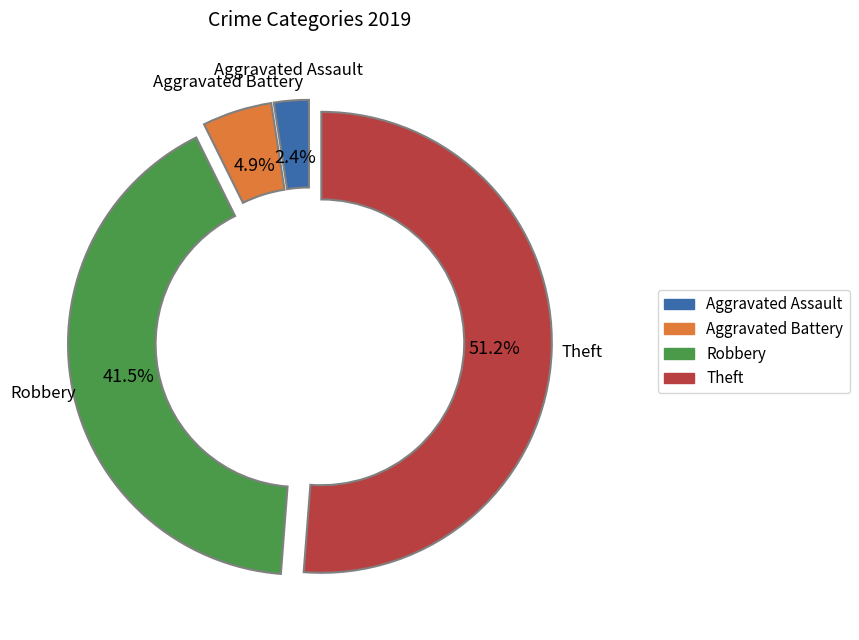

Rank the categories by value from highest to lowest.

Theft, Robbery, Aggravated Battery, Aggravated Assault